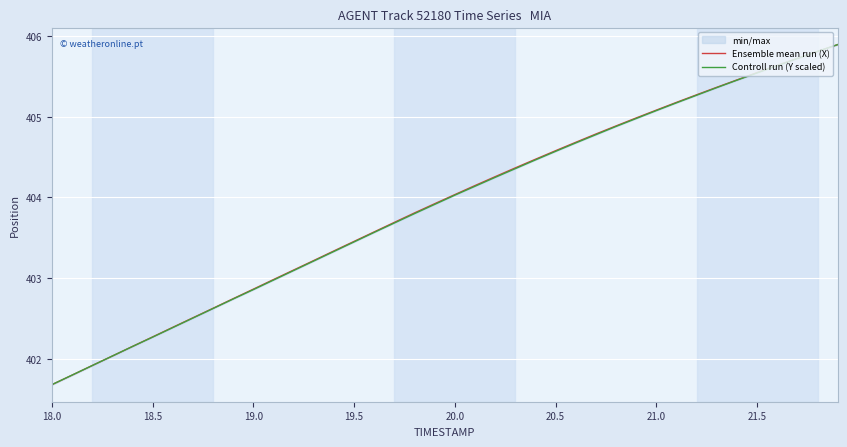

True or false: Ensemble mean run (X) has more than 0 interior local peaks.

False